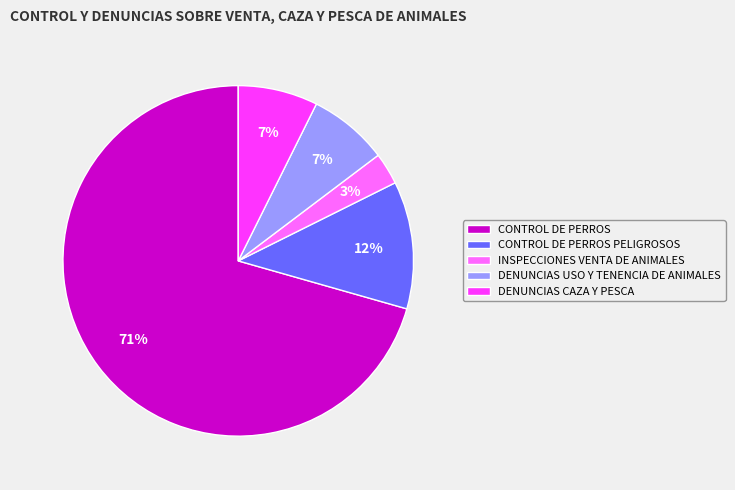

Count the number of slices in the pie.

5